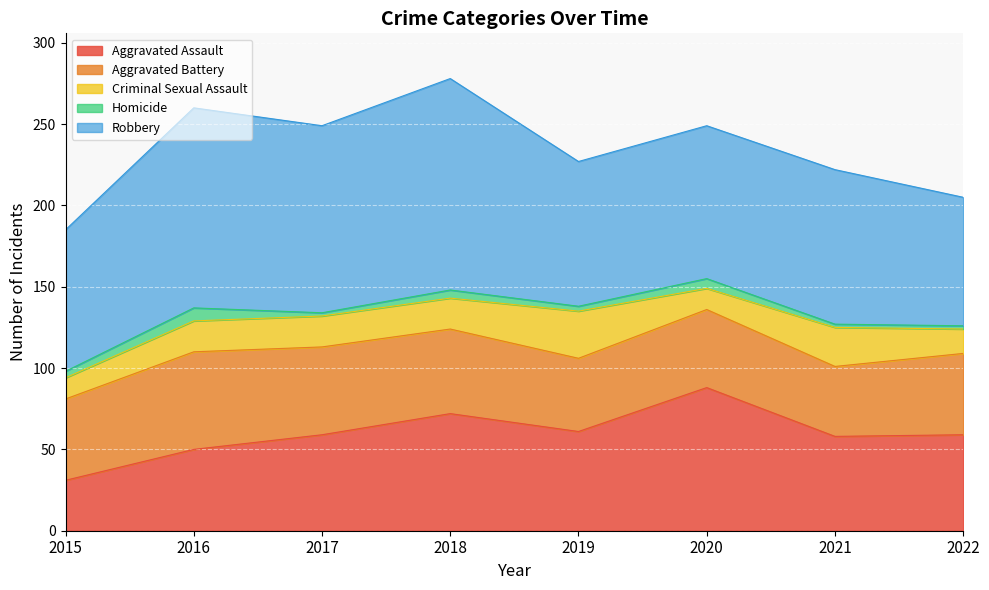

Reading left to right, list all the values displayed in this chart.

Aggravated Assault: 2015=31	2016=50	2017=59	2018=72	2019=61	2020=88	2021=58	2022=59
Aggravated Battery: 2015=50	2016=60	2017=54	2018=52	2019=45	2020=48	2021=43	2022=50
Criminal Sexual Assault: 2015=13	2016=19	2017=19	2018=19	2019=29	2020=13	2021=24	2022=15
Homicide: 2015=4	2016=8	2017=2	2018=5	2019=3	2020=6	2021=2	2022=2
Robbery: 2015=87	2016=123	2017=115	2018=130	2019=89	2020=94	2021=95	2022=79